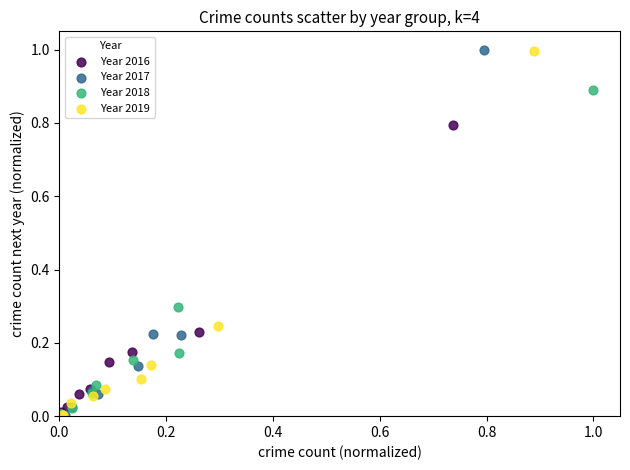

Which series has the largest Y range (max minus min)?

Year 2017